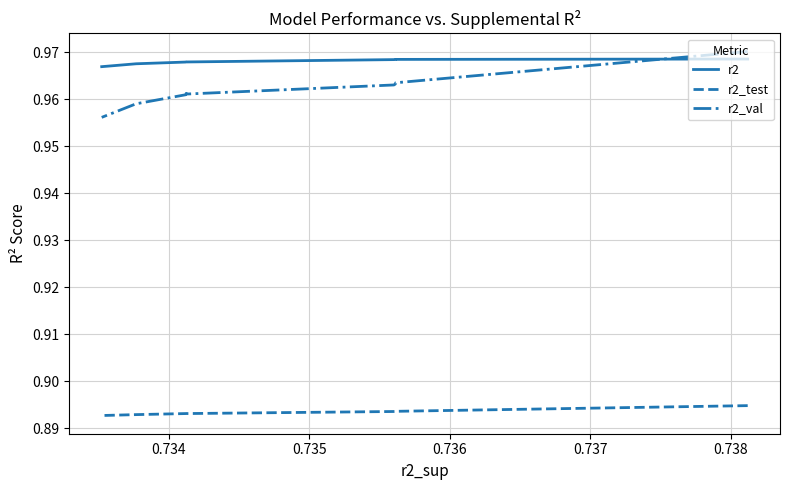

Reading right to left, extract all data points from this chart.

r2: 1.0	1.0	1.0	1.0	1.0	1.0	1.0	1.0	1.0	1.0
r2_test: 0.9	0.9	0.9	0.9	0.9	0.9	0.9	0.9	0.9	0.9
r2_val: 1.0	1.0	1.0	1.0	1.0	1.0	1.0	1.0	1.0	1.0